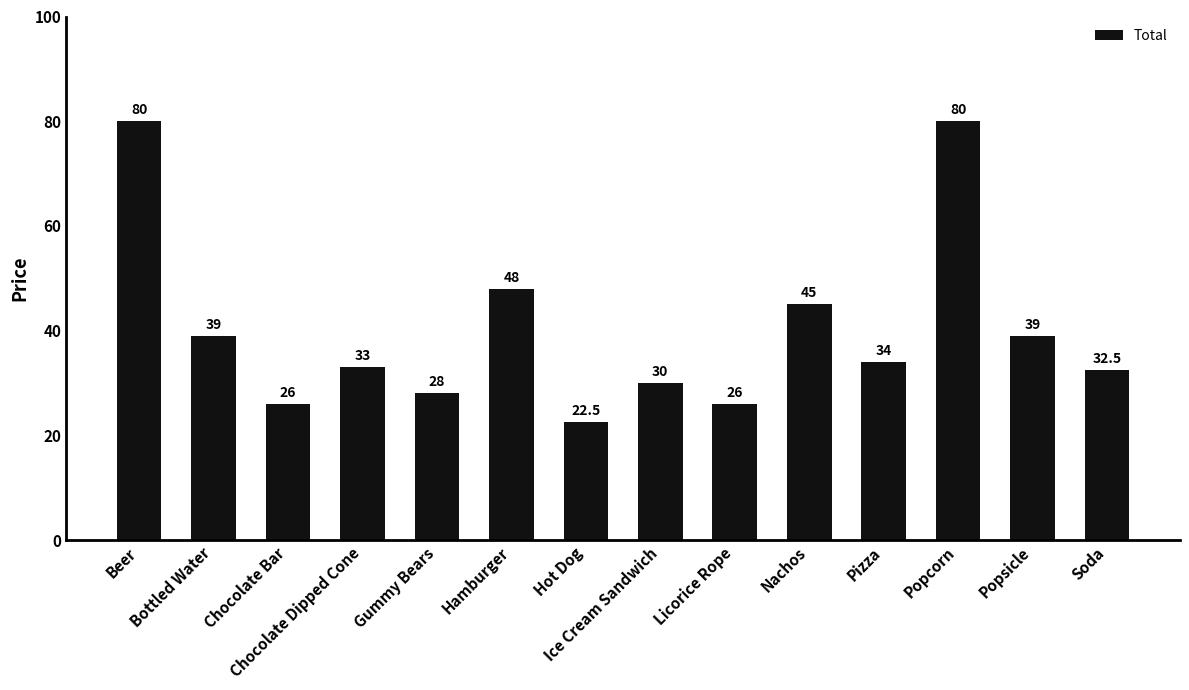

What is the minimum value shown in the chart?

22.5